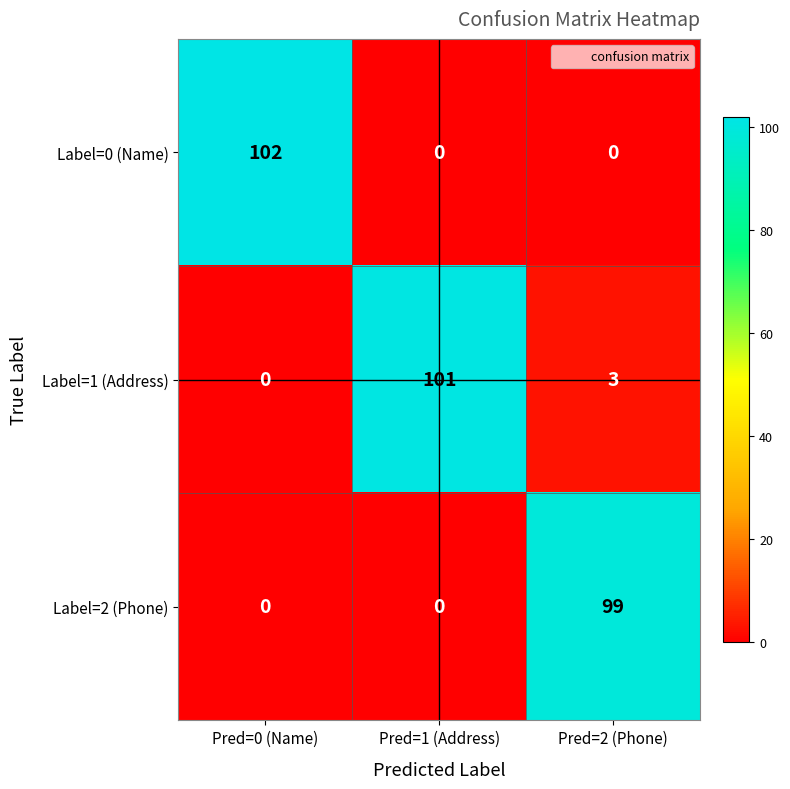

List the series in order of their peak value, highest first.

Label=0 (Name), Label=1 (Address), Label=2 (Phone)